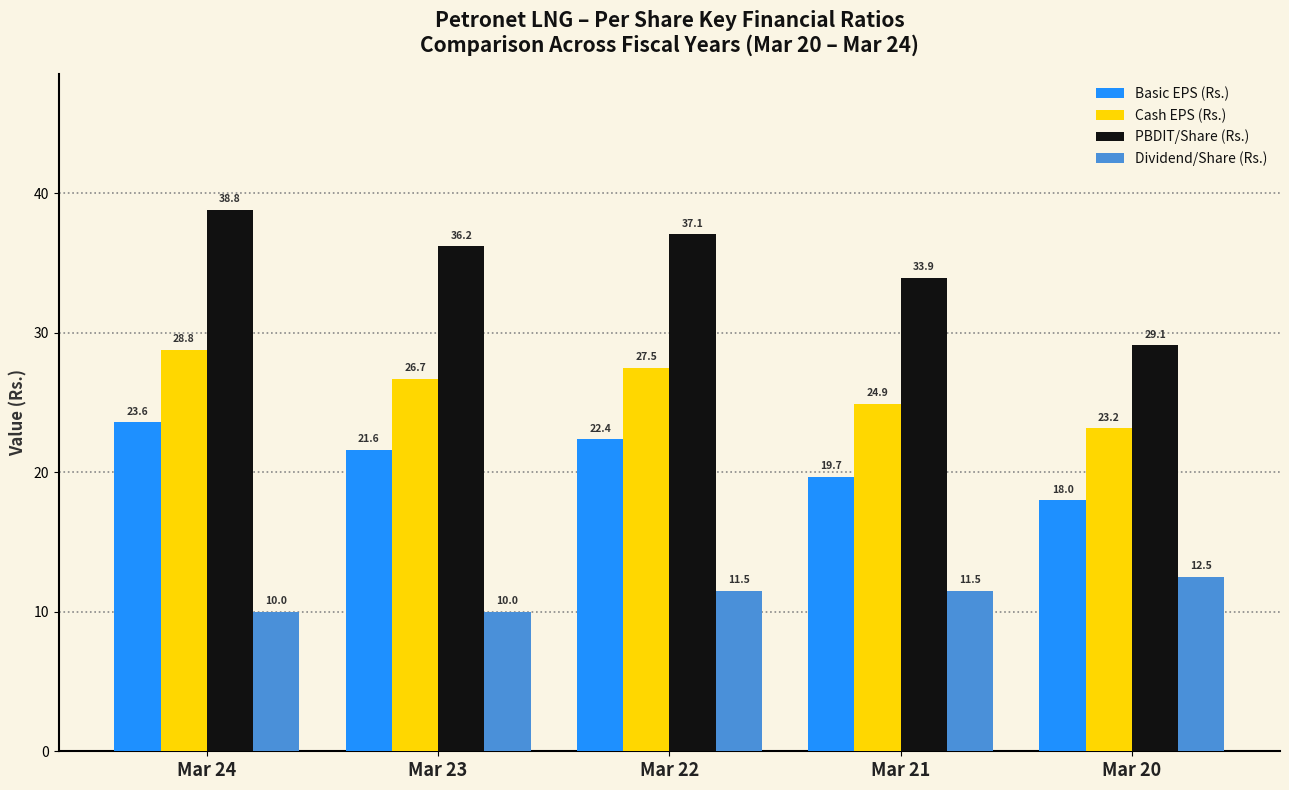

Reading right to left, extract all data points from this chart.

Basic EPS (Rs.): Mar 20=18.0	Mar 21=19.7	Mar 22=22.4	Mar 23=21.6	Mar 24=23.6
Cash EPS (Rs.): Mar 20=23.2	Mar 21=24.9	Mar 22=27.5	Mar 23=26.7	Mar 24=28.8
PBDIT/Share (Rs.): Mar 20=29.1	Mar 21=33.9	Mar 22=37.1	Mar 23=36.2	Mar 24=38.8
Dividend/Share (Rs.): Mar 20=12.5	Mar 21=11.5	Mar 22=11.5	Mar 23=10.0	Mar 24=10.0